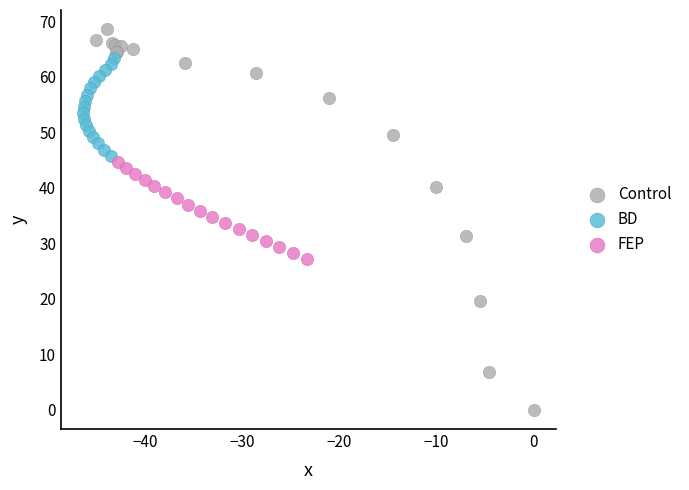

Which series has the largest Y range (max minus min)?

Control